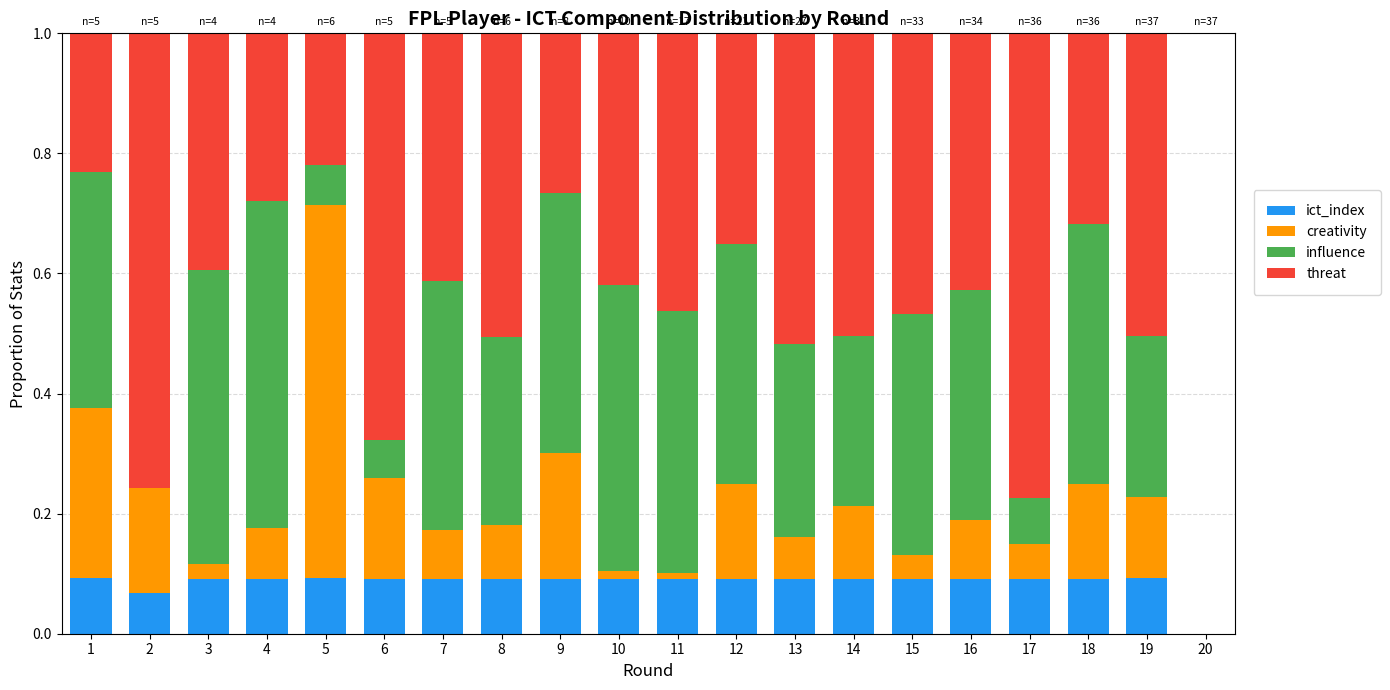

Is it true that ict_index equals 0.0 at 19?

False